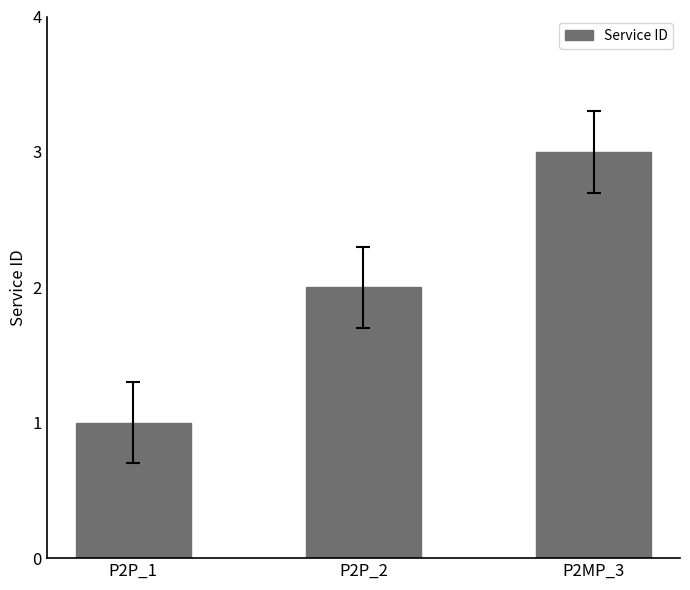

What is the change in value from P2P_2 to P2MP_3?

+1